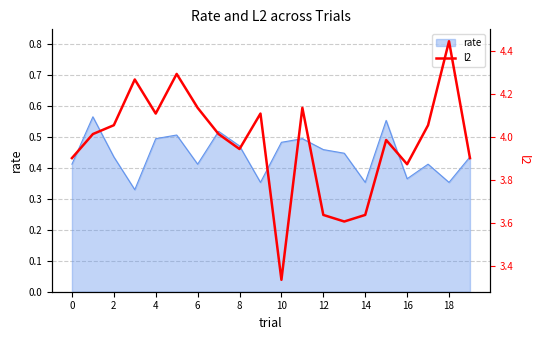

How many data points are less than 4?

9